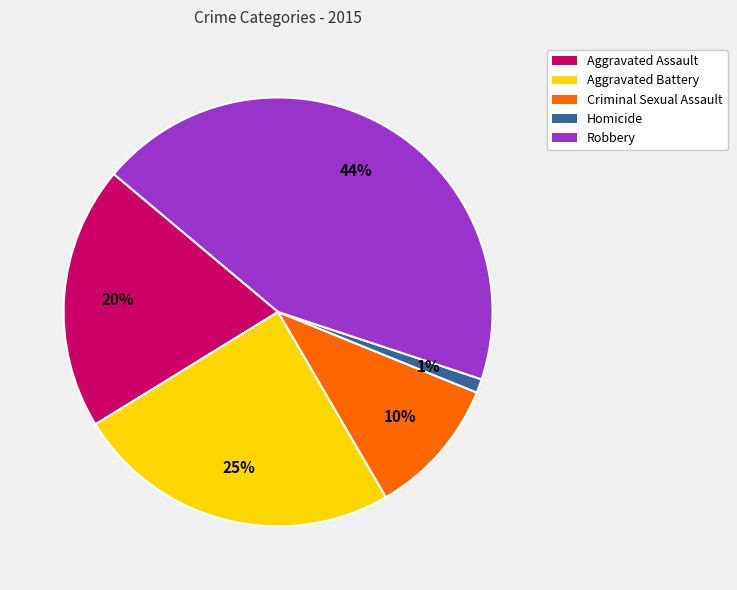

How many segments does this pie chart have?

5